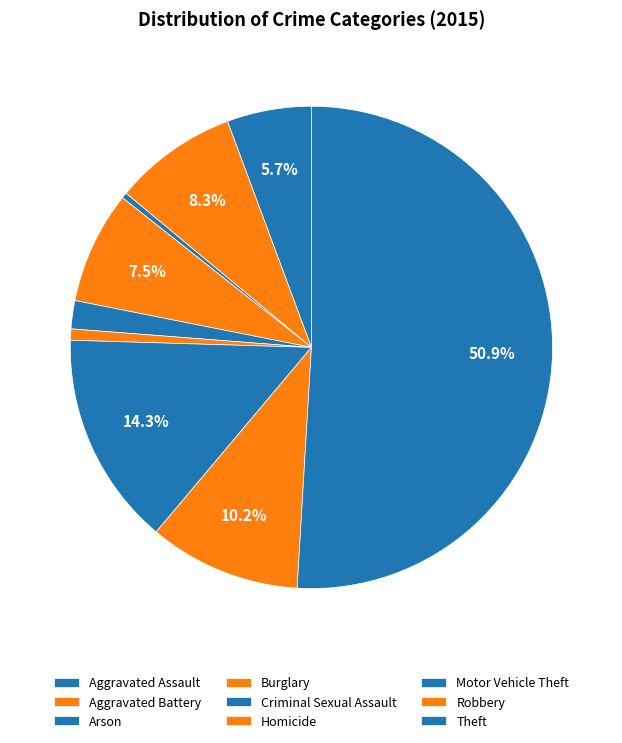

True or false: Motor Vehicle Theft accounts for 2% of the total.

False